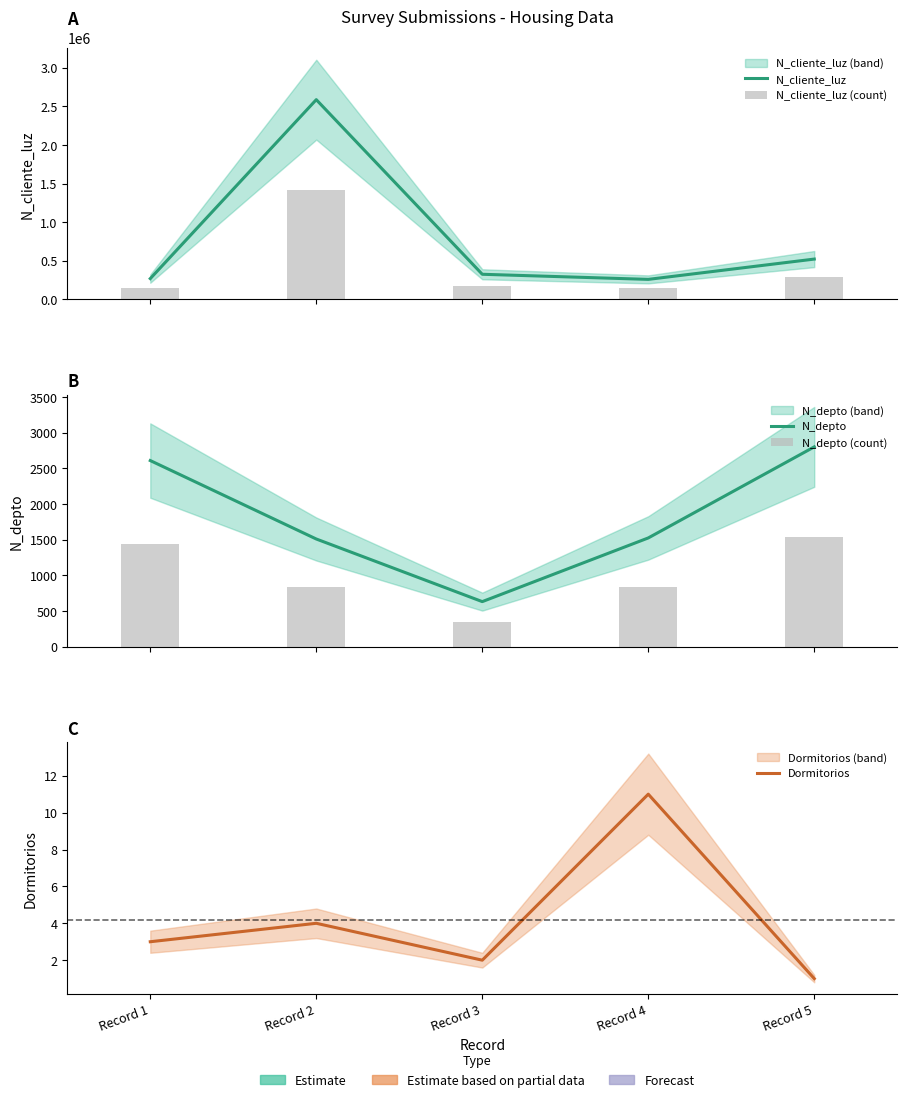

Between Record 5 and Record 4, which is larger?

Record 5